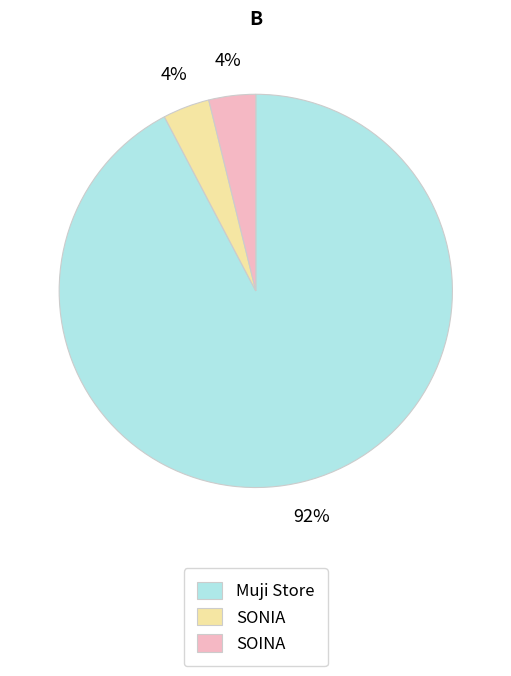

What is the largest slice in the pie chart?

Muji Store